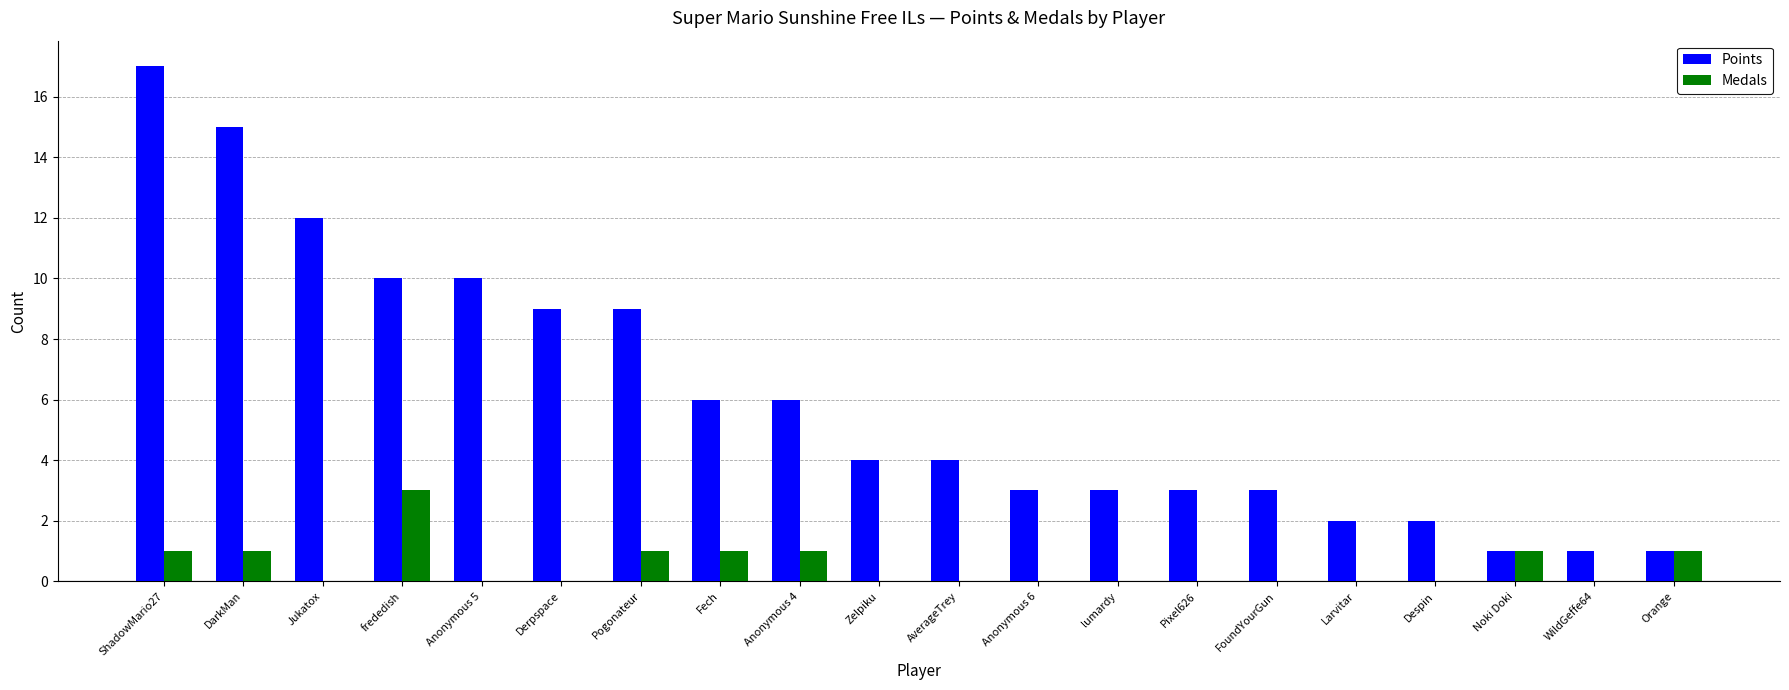

True or false: Points has a value of 1 at Orange.

True